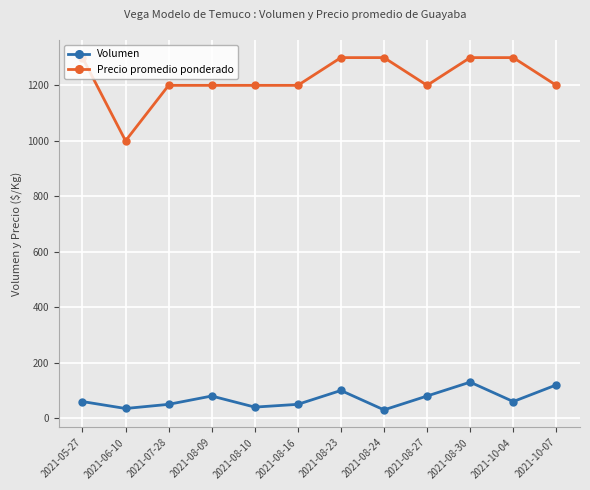

What is the difference between the Volumen values at 2021-08-27 and 2021-08-24?

50